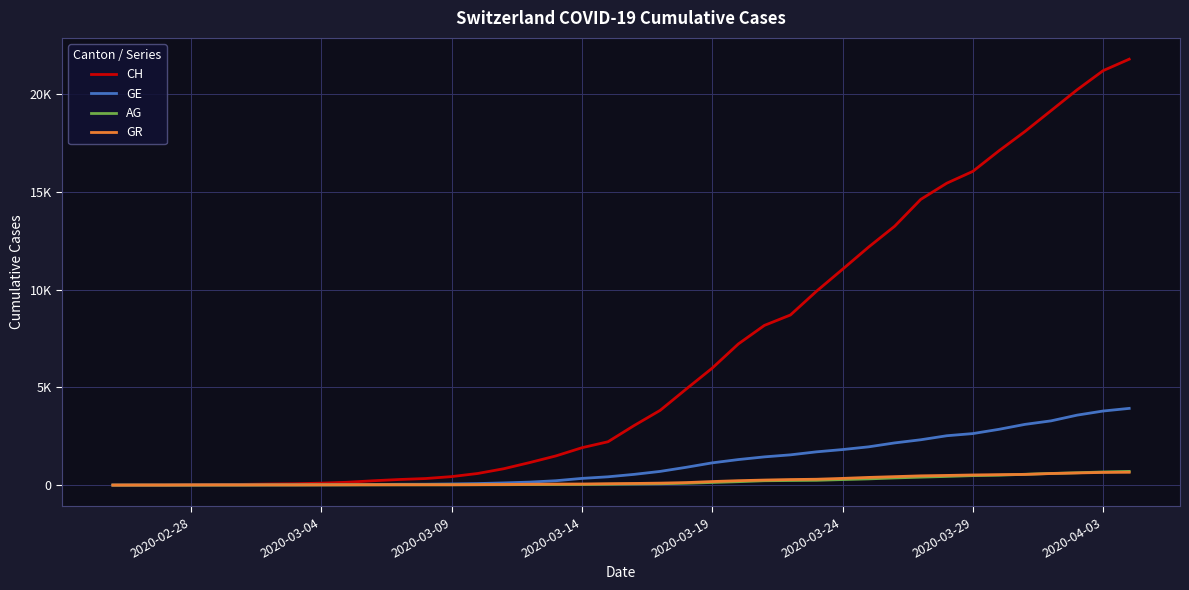

Does the chart display data point markers on the line(s)?

No